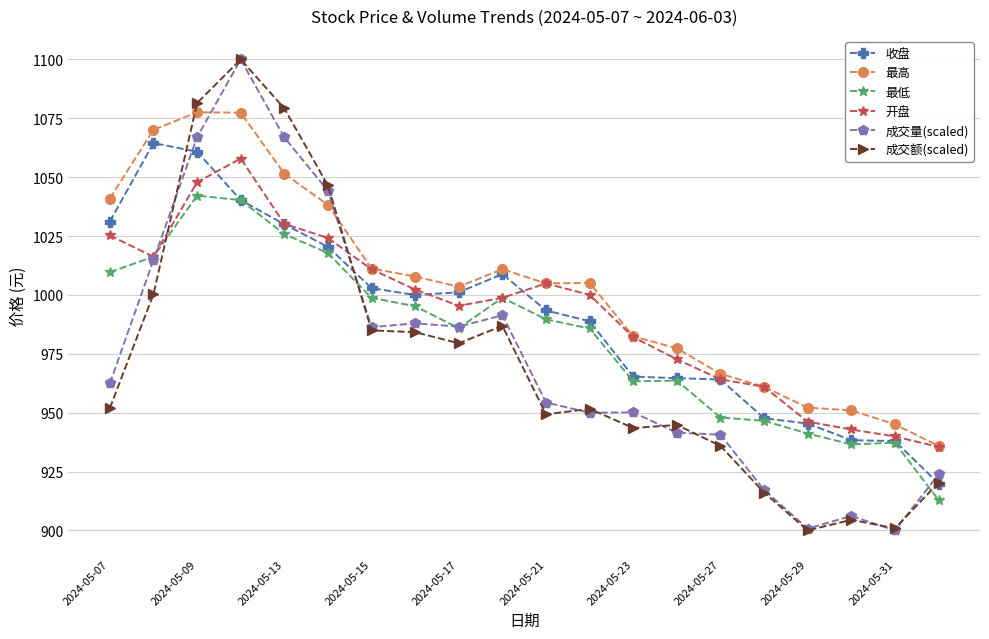

True or false: 成交额(scaled) has more than 0 interior local peaks.

True